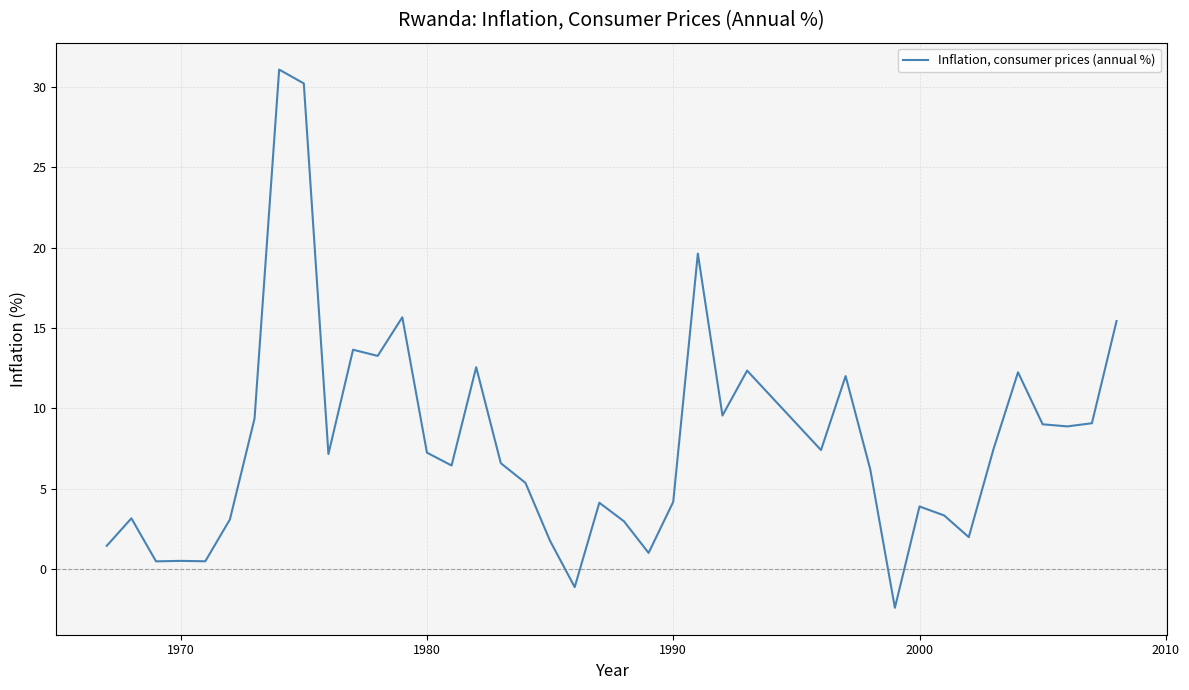

What is the greatest value displayed?

31.1